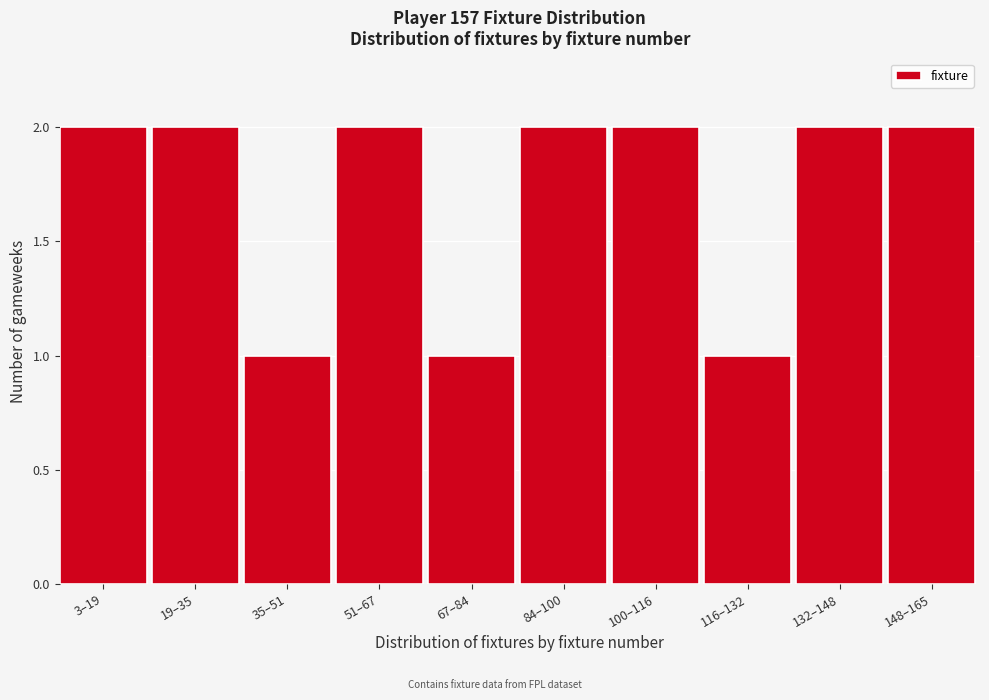

Reading left to right, list all the values displayed in this chart.

2	2	1	2	1	2	2	1	2	2